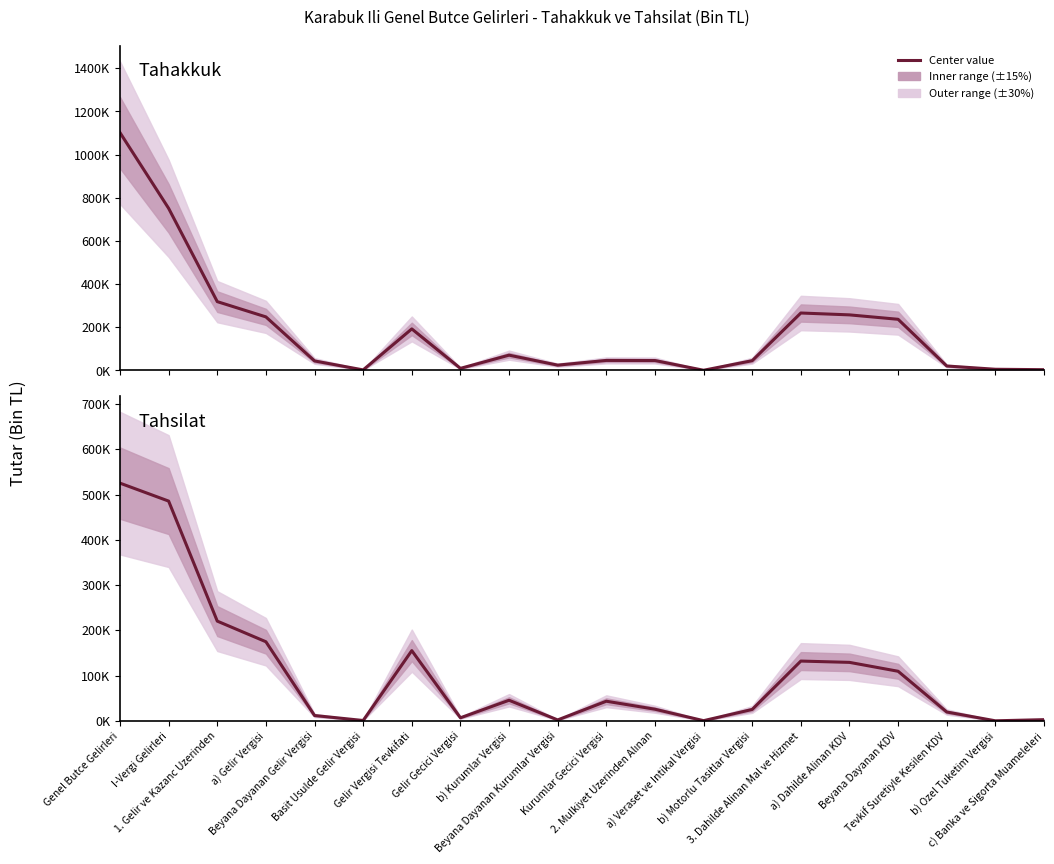

What is the difference between the second highest and minimum values in the Tahsilat series?

485497